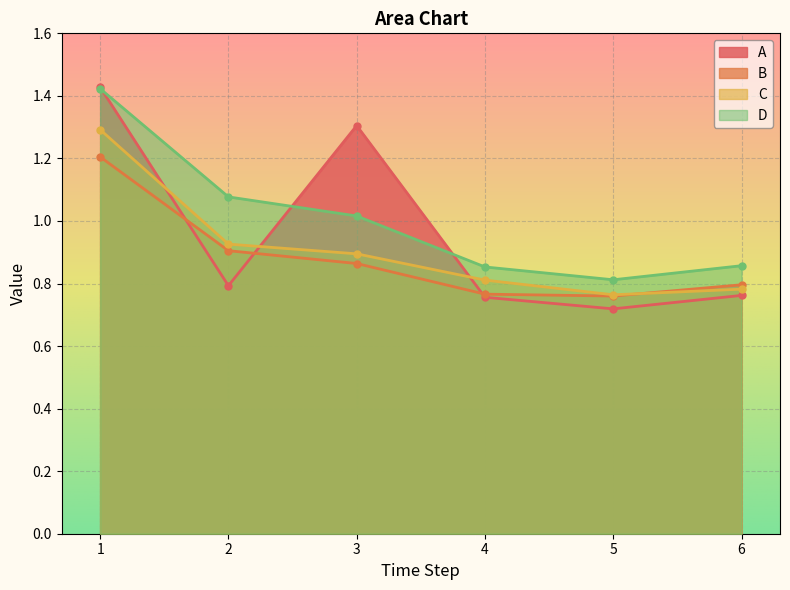

Which series has the largest total across all categories?

D